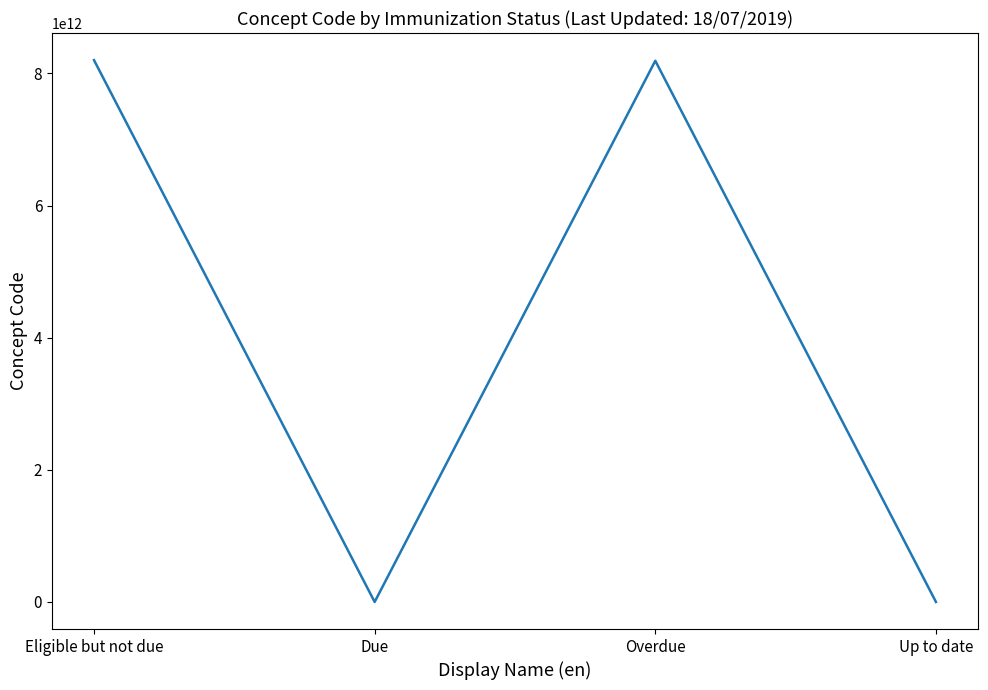

At which label is the value closest to 4100585672557?

Overdue